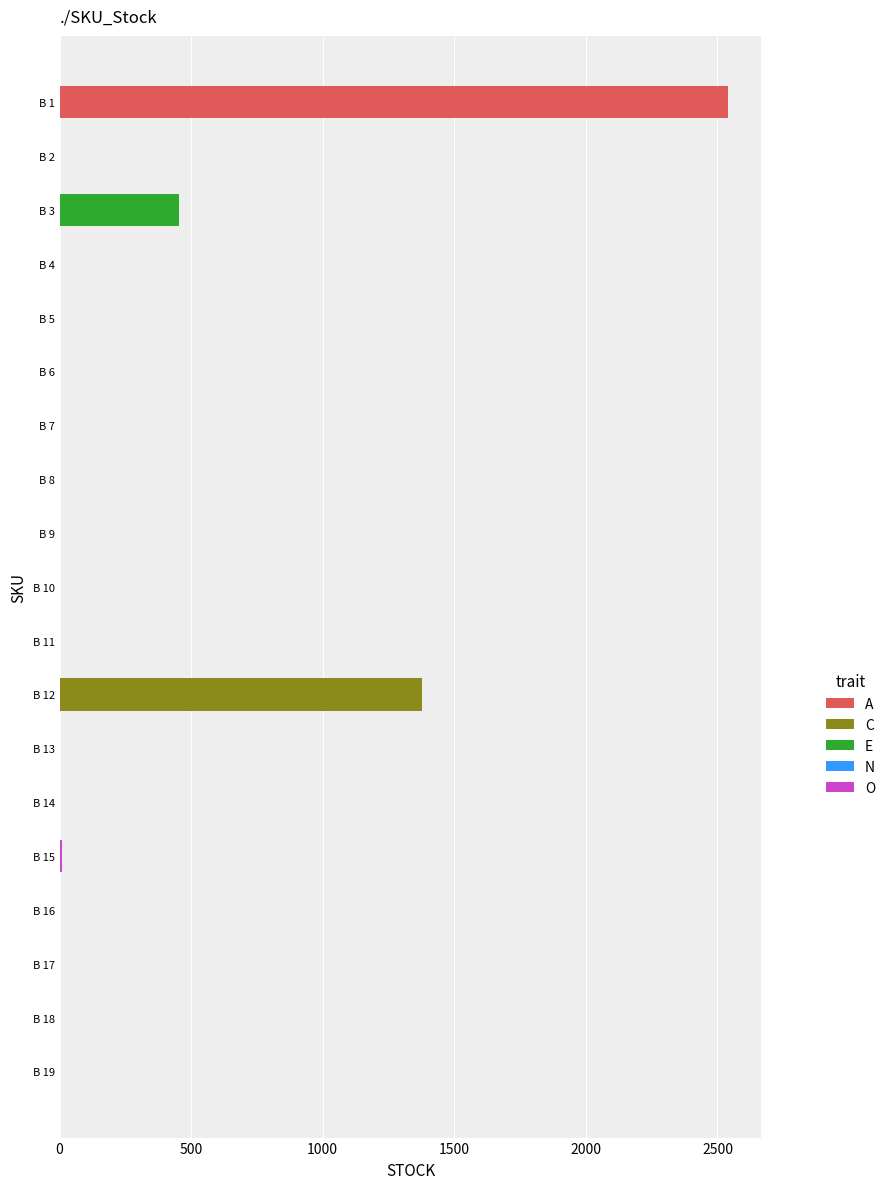

What is the sum of all values?

4389